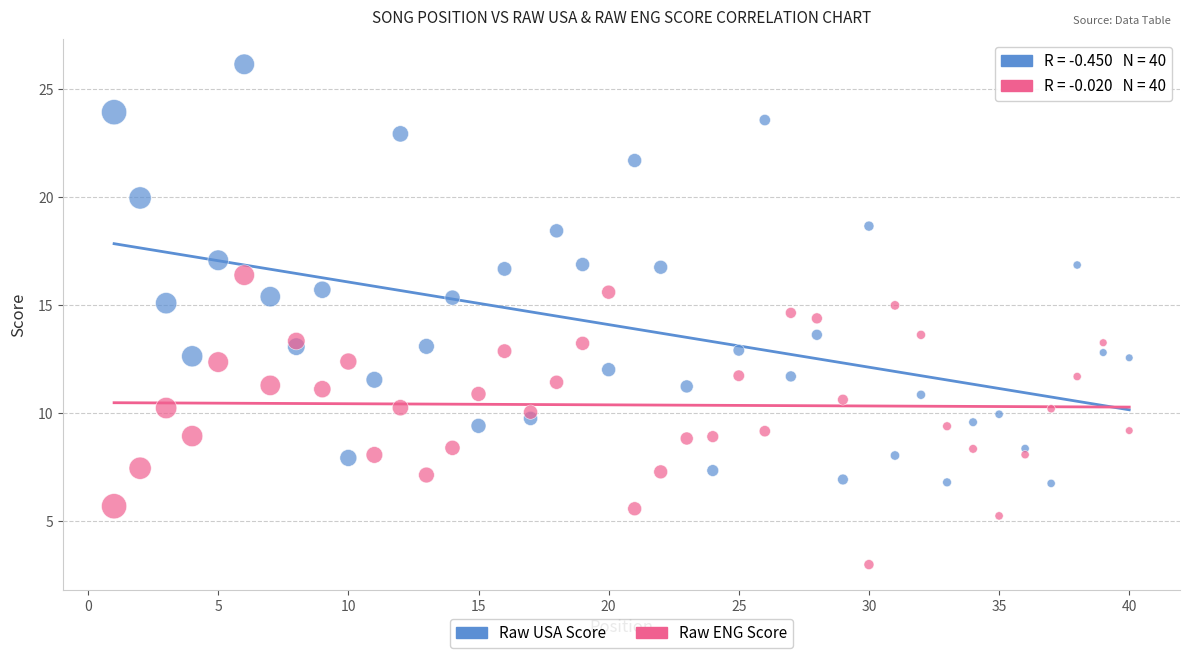

Which series has the widest spread of Y values?

Raw USA Score